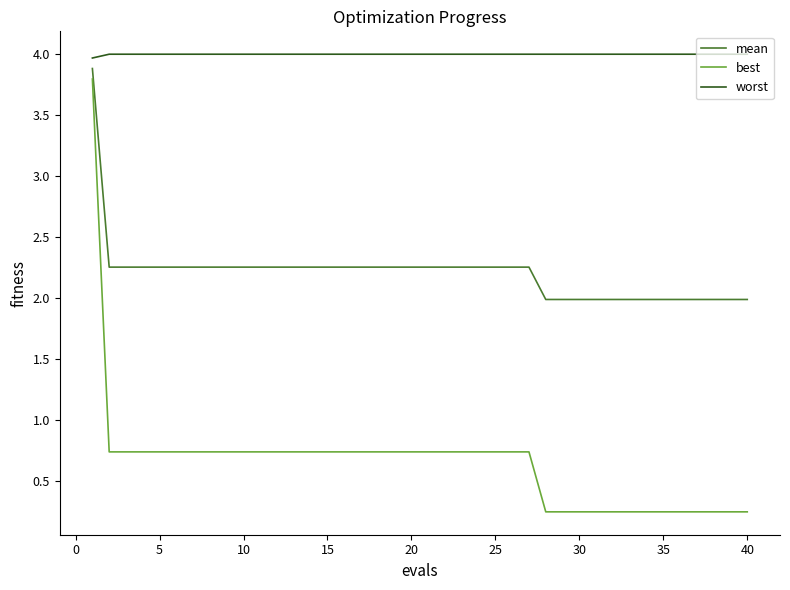

List the series in order of their overall mean, lowest first.

best, mean, worst